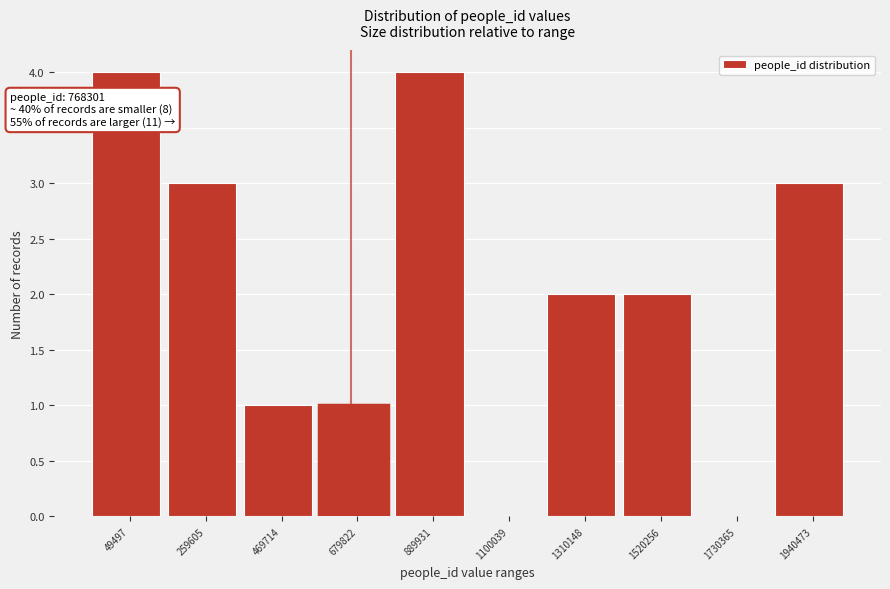

Reading right to left, extract all data points from this chart.

1940473=3	1730365=0	1520256=2	1310148=2	1100039=0	889931=4	679822=1	469714=1	259605=3	49497=4